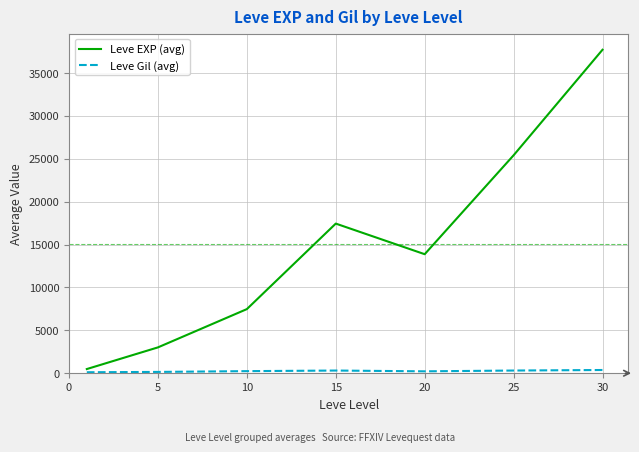

How many distinct data groups are displayed?

2